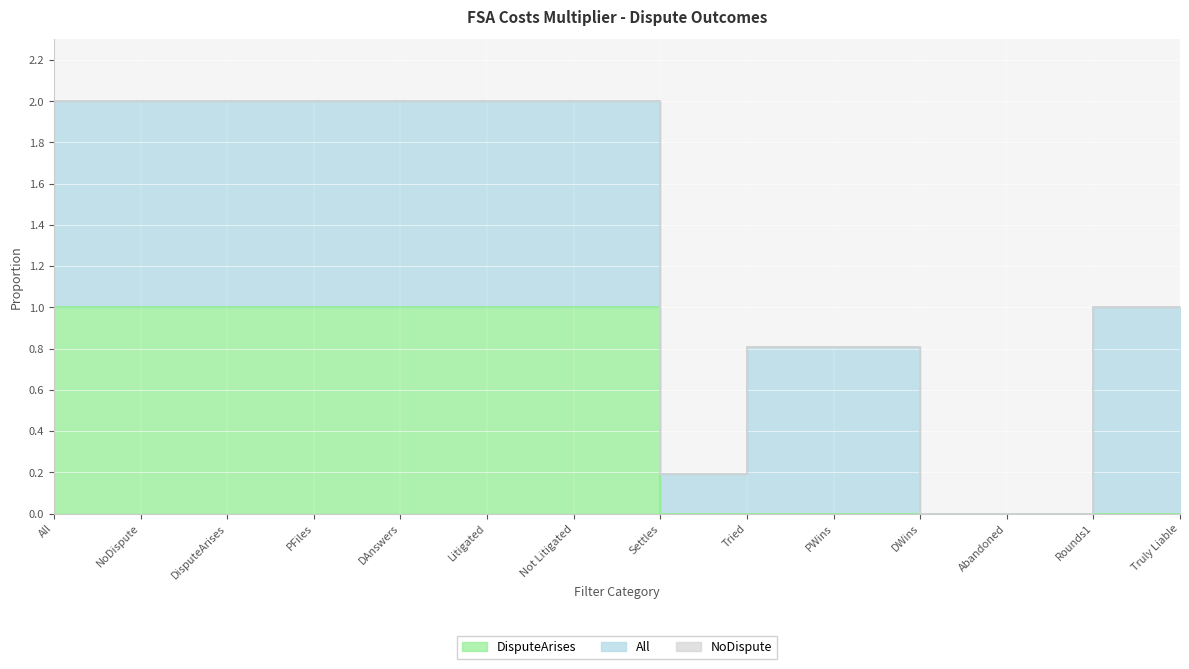

Is it true that All equals 1.0 at Litigated?

True